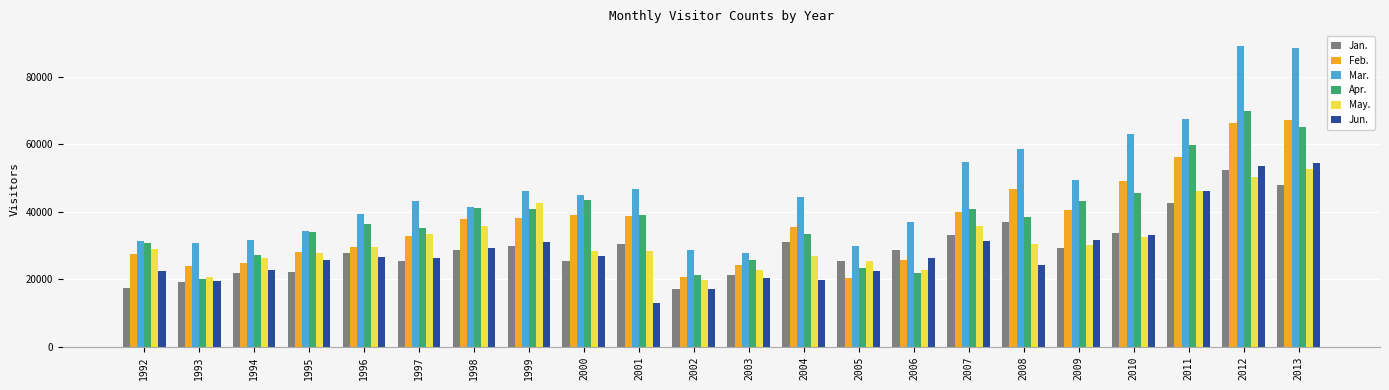

What is the average value of the Apr. series?

38055